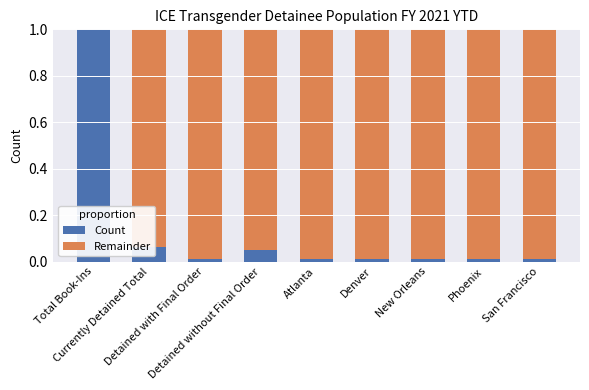

What is the sum of all Count values?

1.2